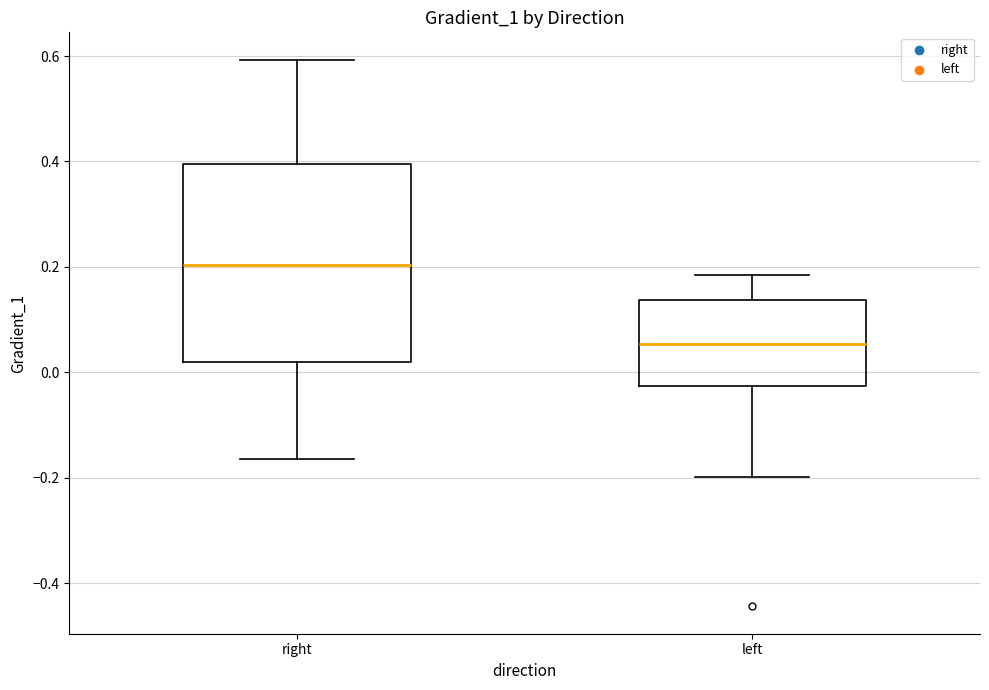

Which box is the tallest, from its lower edge to its upper edge?

right